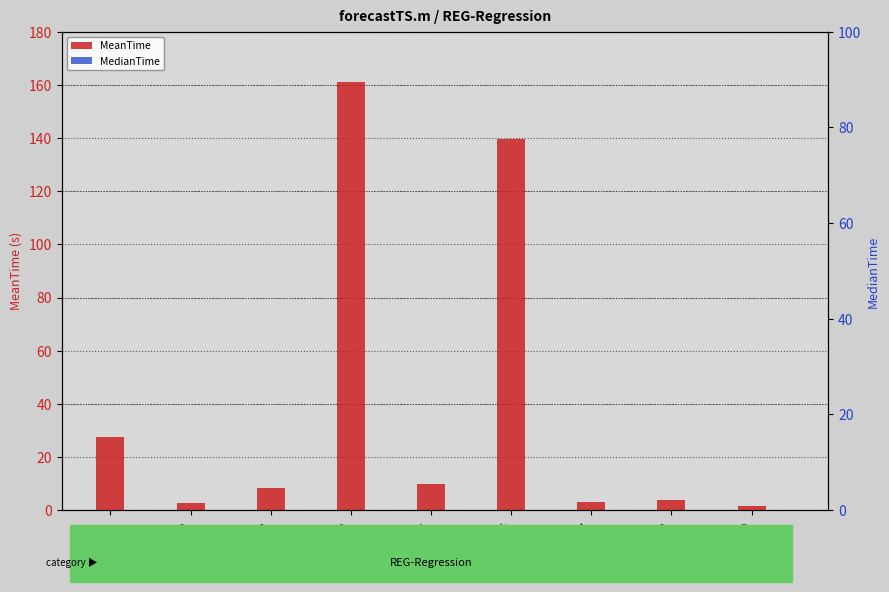

At how many categories does at least one series exceed 3?

7